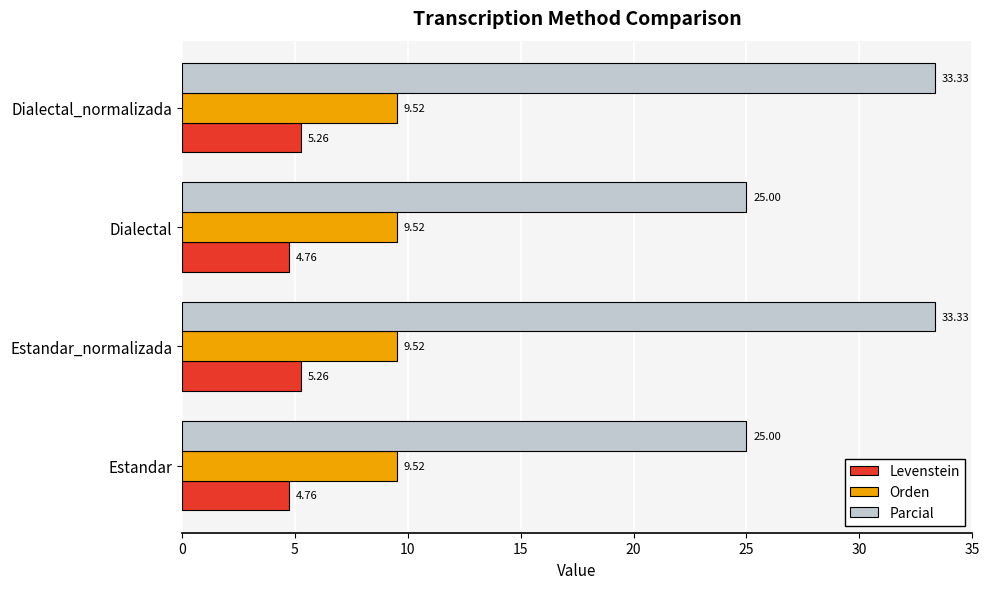

What is the average value of the Parcial series?

29.2